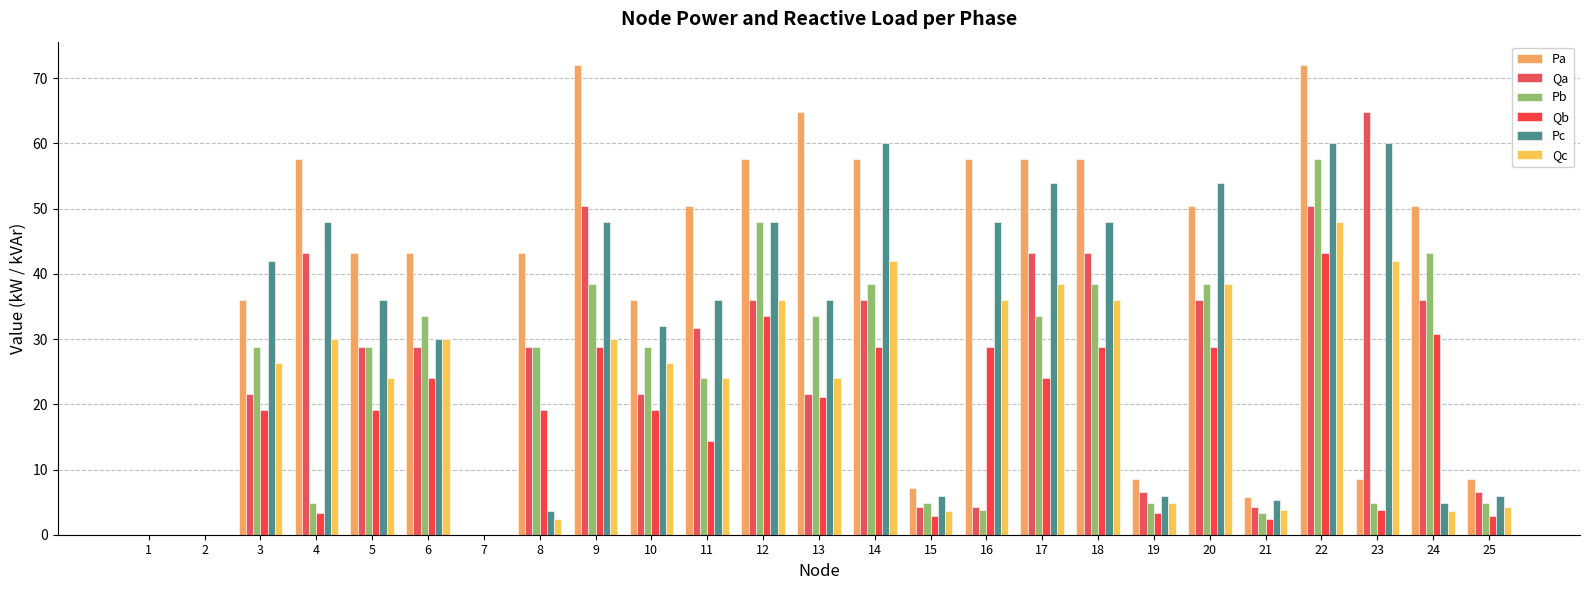

What is the value of the Pa bar at the 24th from the left?

50.4